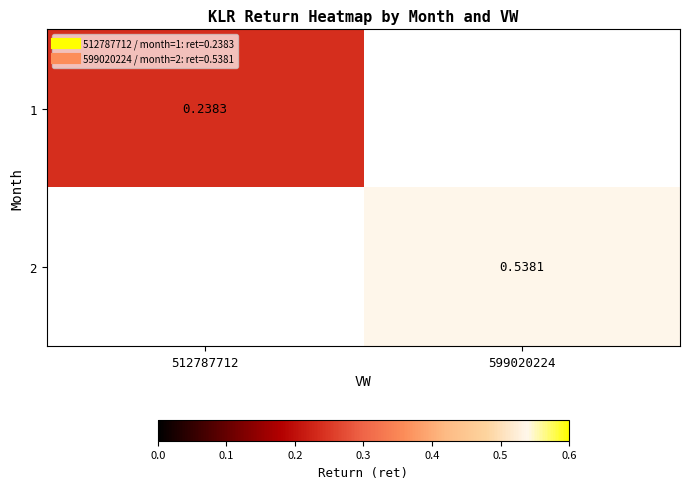

At how many categories does at least one series exceed 0?

2